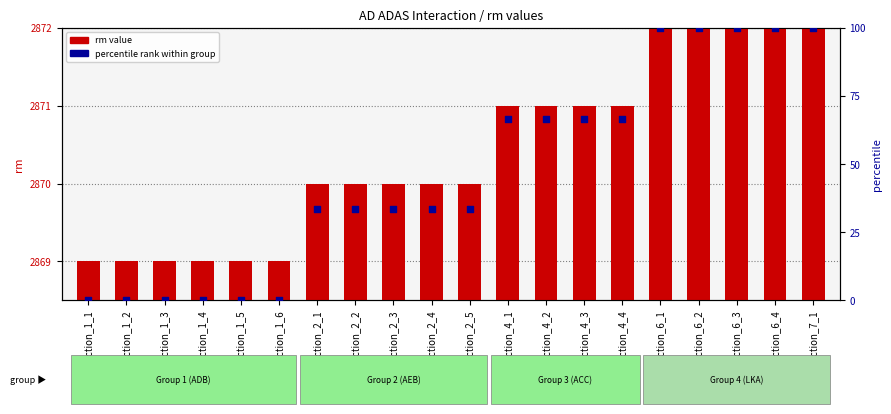

Which series contains the lowest Y value?

percentile rank